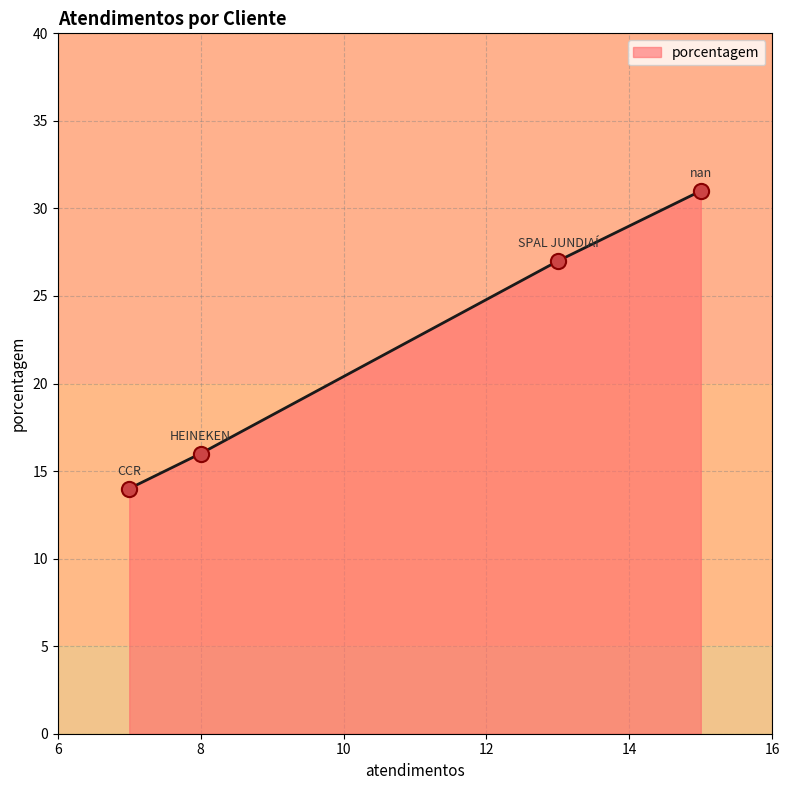

What is the highest value of the porcentagem series?

31.0